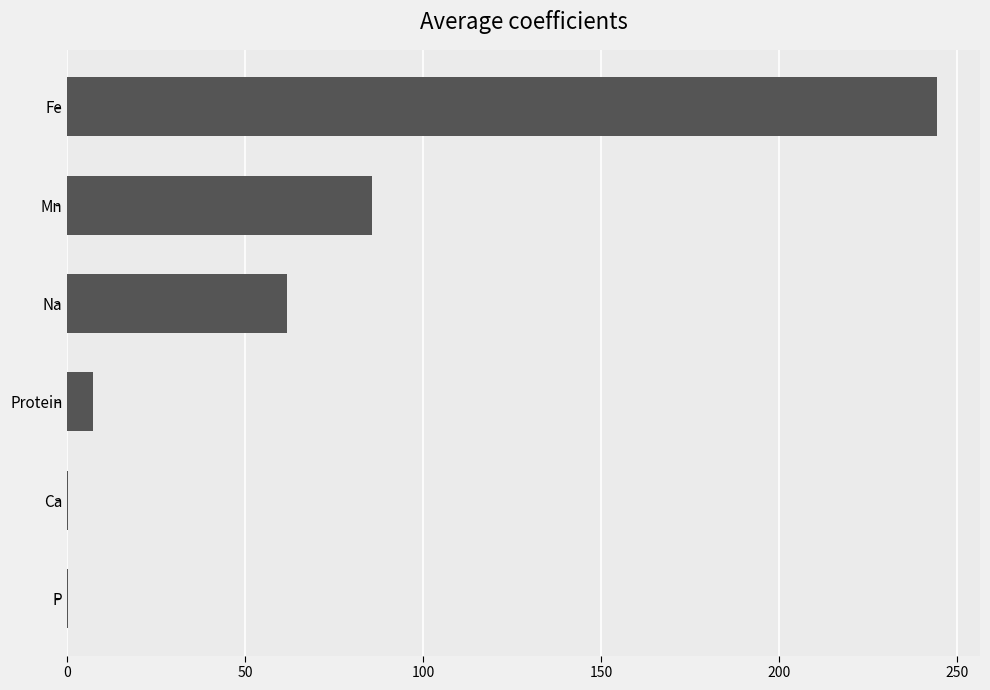

What is the change in value from Na to Fe?

+182.6